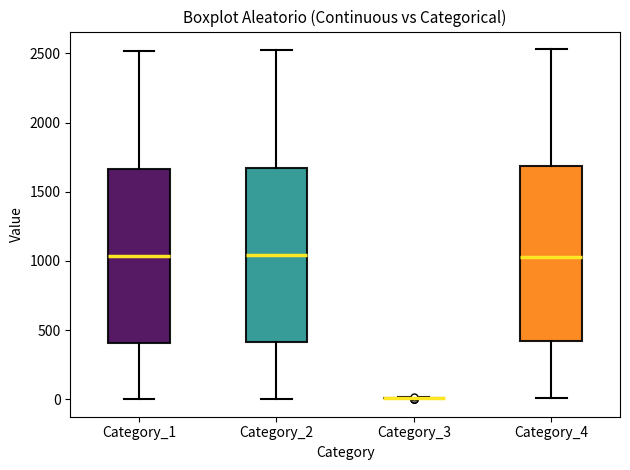

Where is the lower edge of the box for Category_4 on the y-axis? The values are not printed on the chart, so give them approximately, as read against the axis.

400